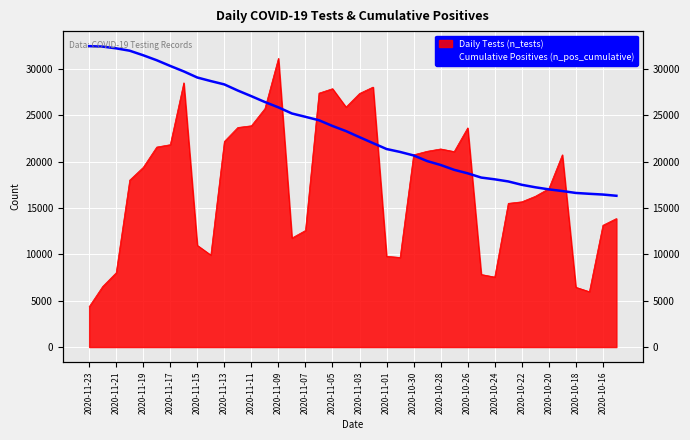

How many data points are less than 23287?

20